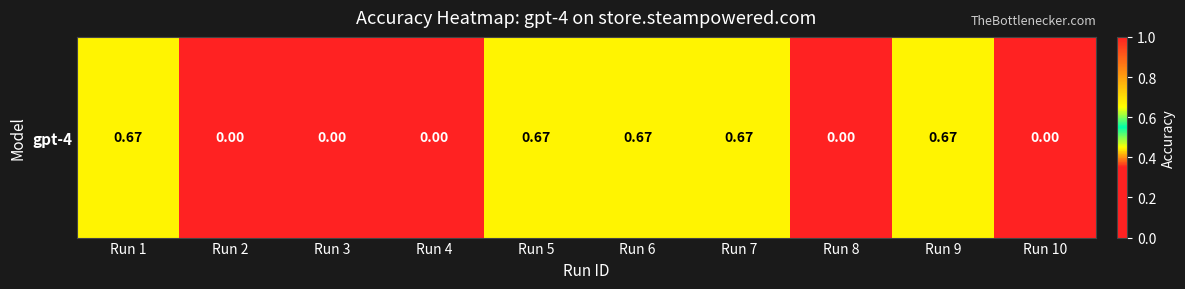

What is the sum of all values?

3.3